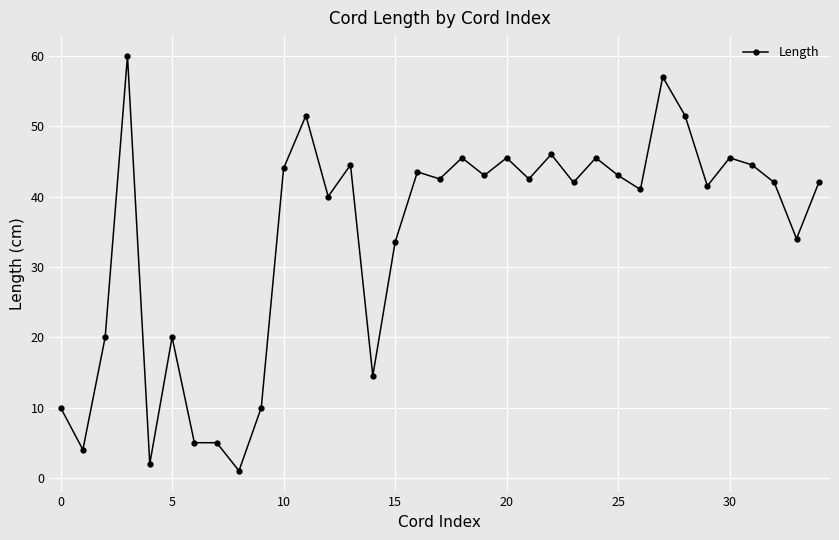

True or false: the data has more than 2 interior local peaks.

True